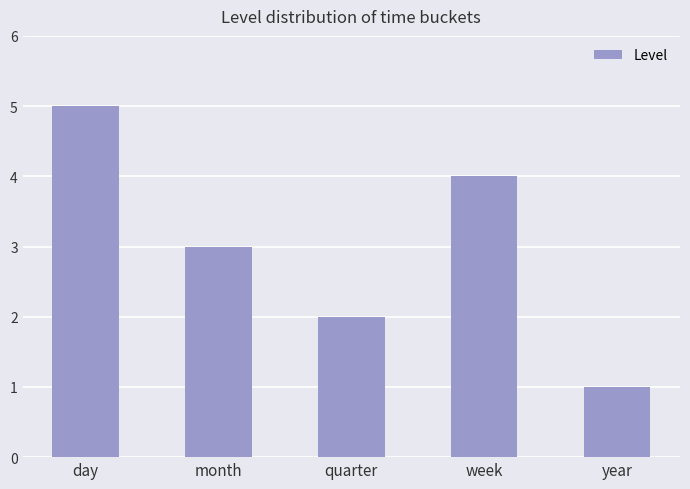

What is the sum of the values at year and month?

4